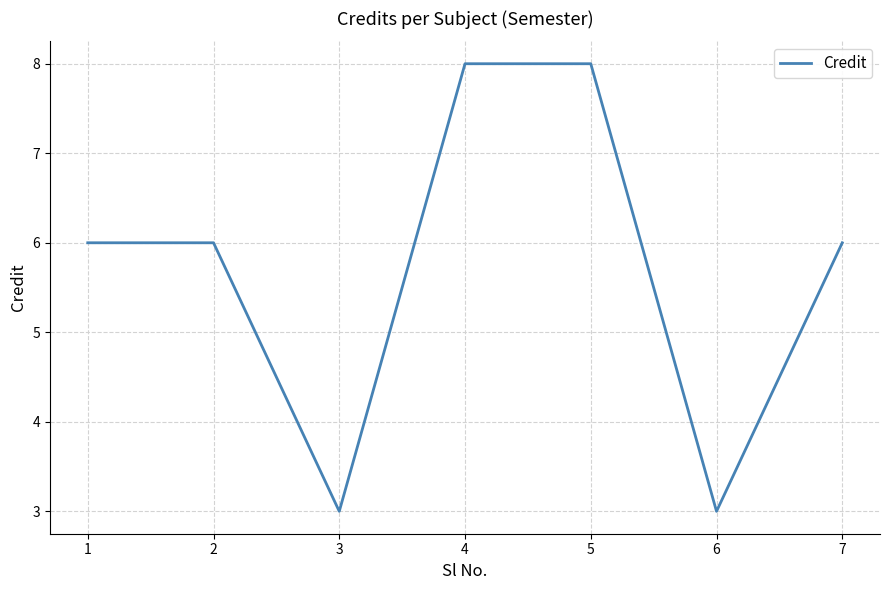

Is this an area chart (filled region under the line)?

No